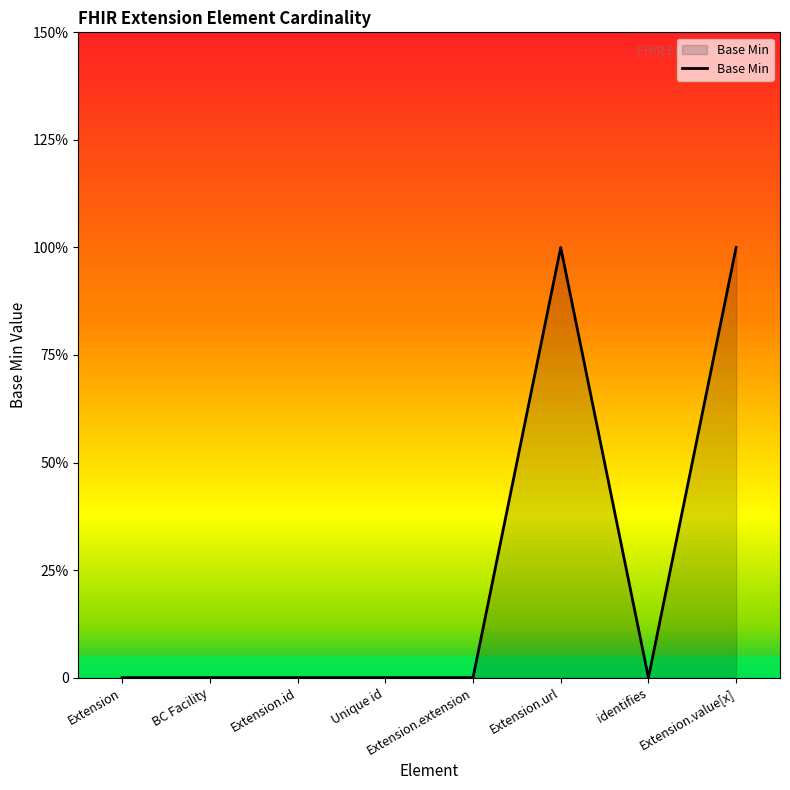

What position from the right is Extension.extension?

4